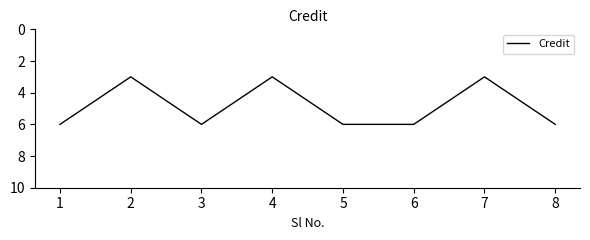

What is the ratio of the value at 4 to the value at 7?

1.0